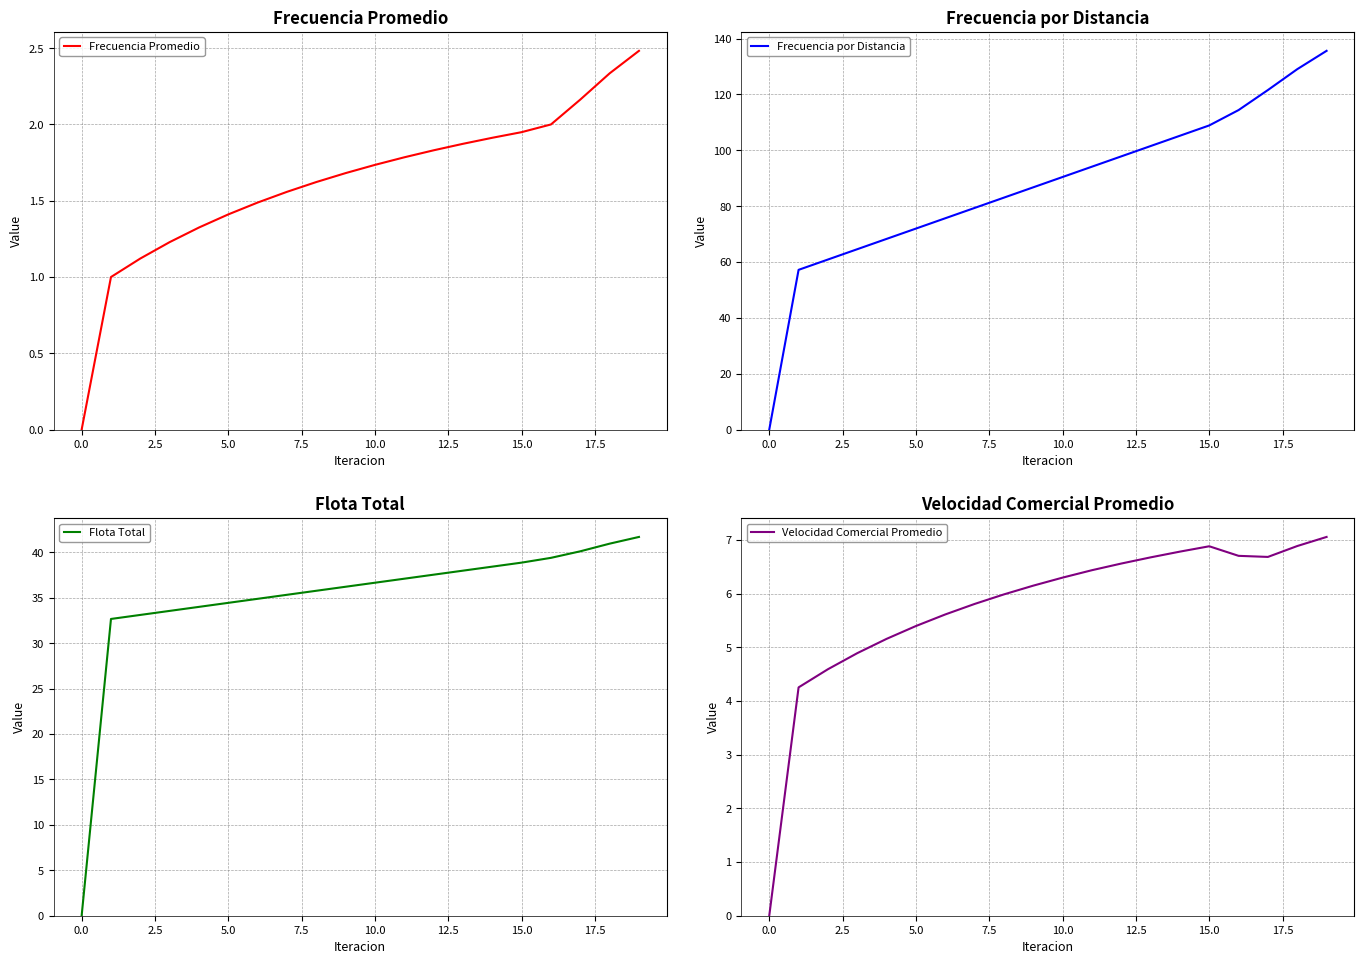

What is the maximum value for Frecuencia Promedio?

2.5